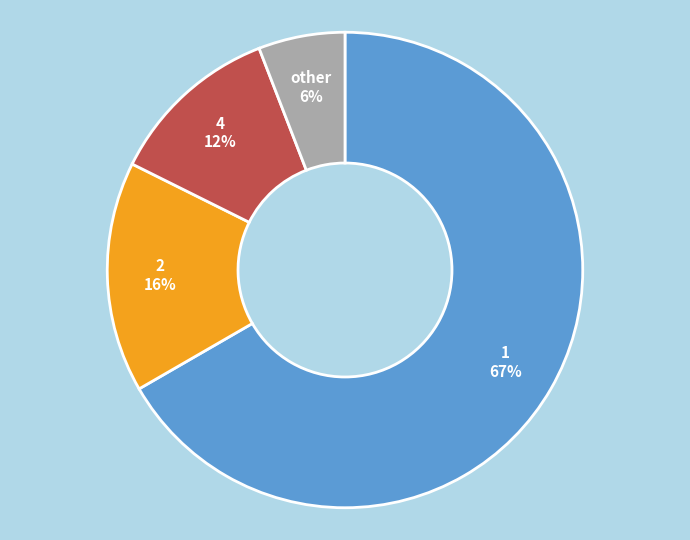

To the nearest percent, what is the average slice percentage?

25%